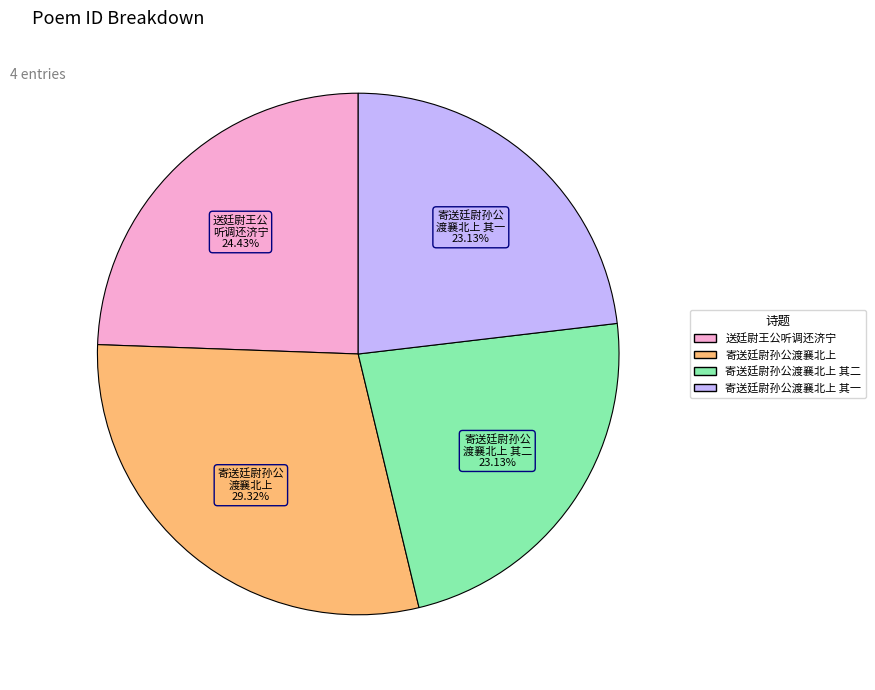

How many segments does this pie chart have?

4